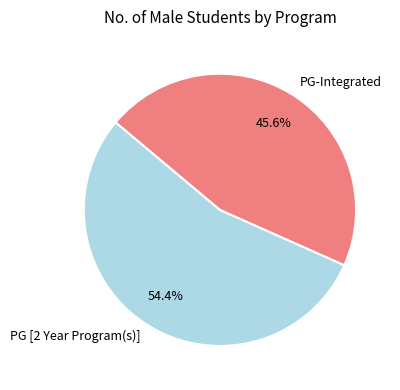

Is it true that PG-Integrated is 56% of the pie?

False